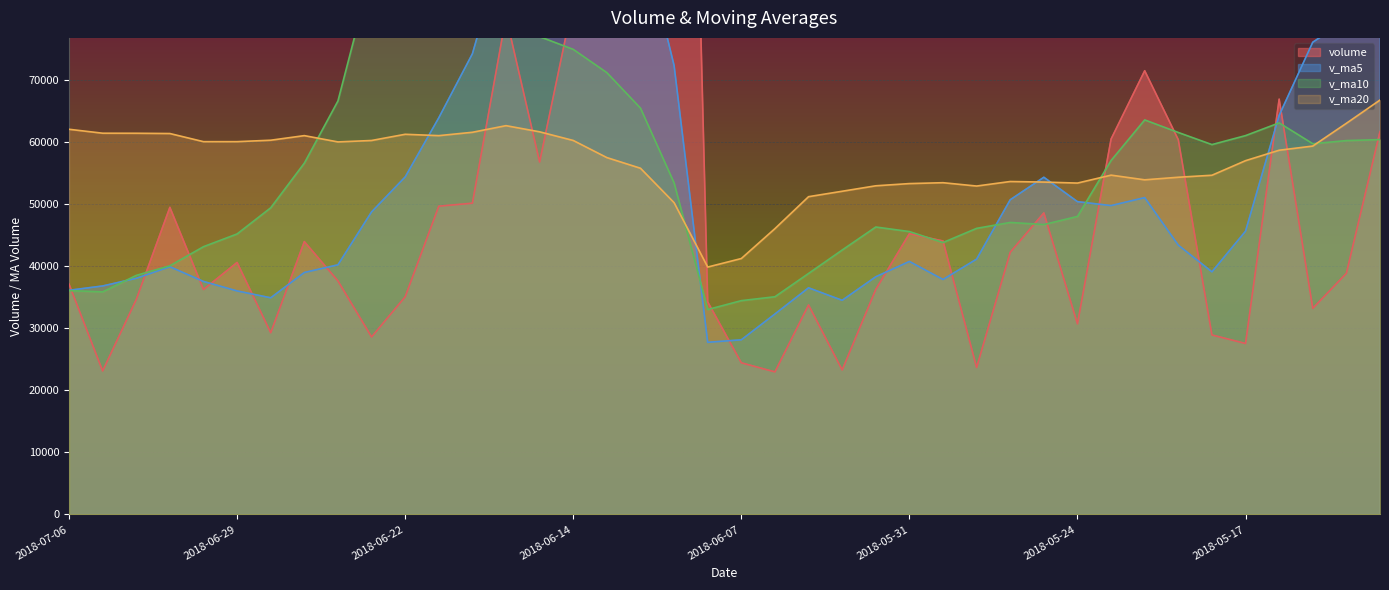

What is the lowest value of the v_ma20 series?

39858.1